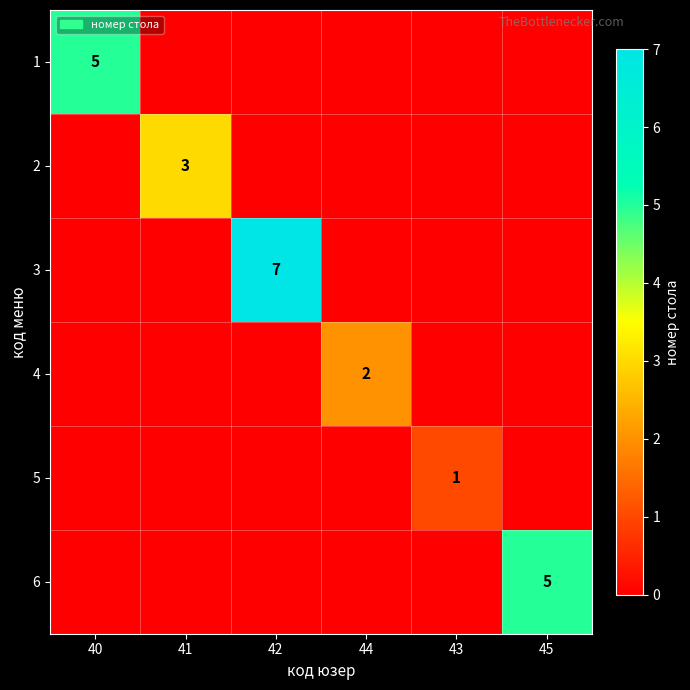

Which label corresponds to the smallest value in the chart?

41